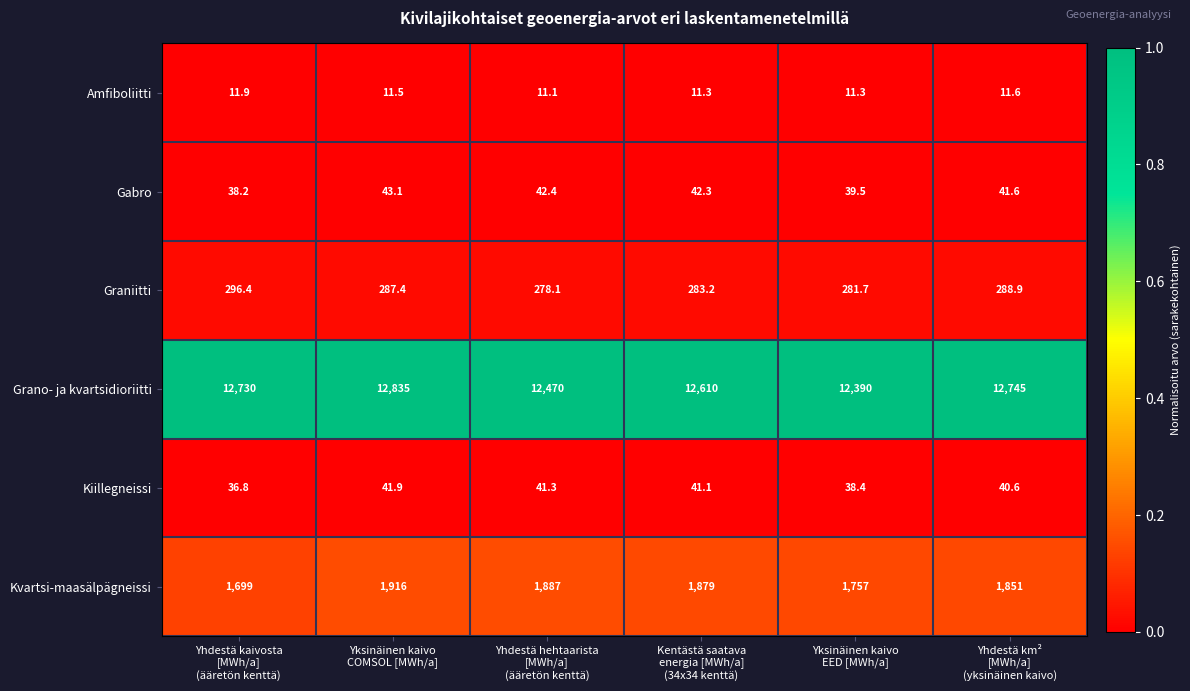

Which series has the largest range (max minus min)?

Grano- ja kvartsidioriitti